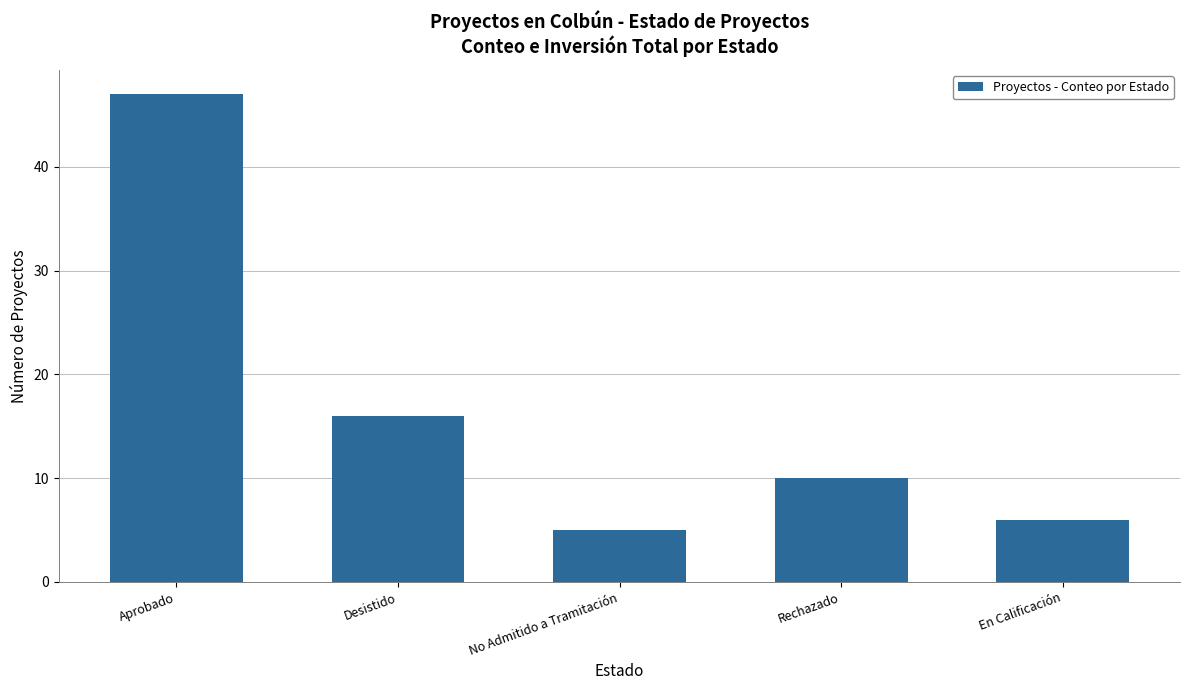

What is the change in value from No Admitido a Tramitación to En Calificación?

+1